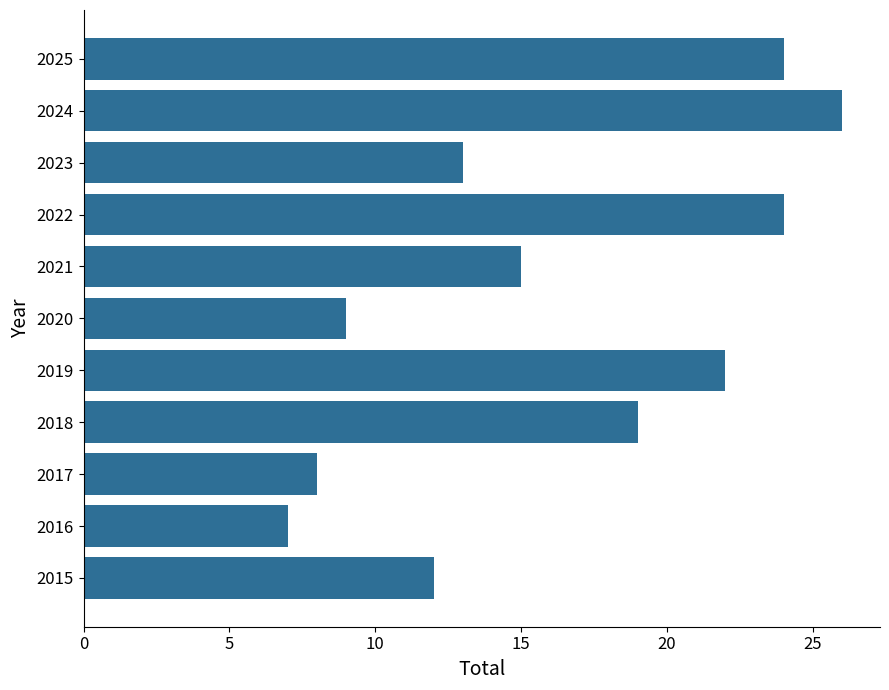

What is the average value?

16